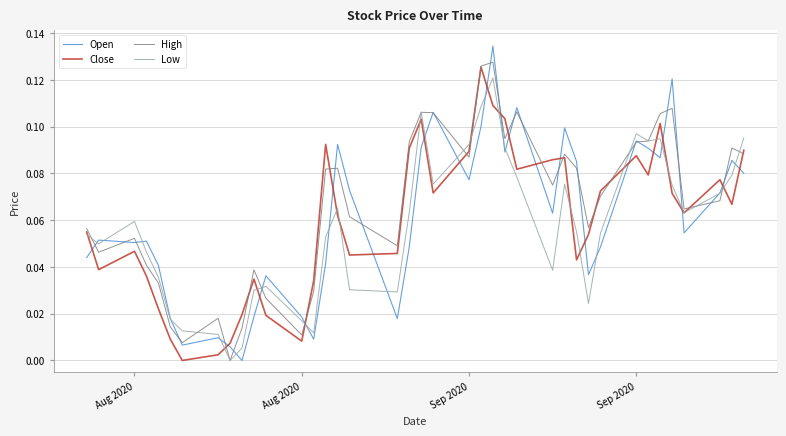

Which series has the largest total across all categories?

High